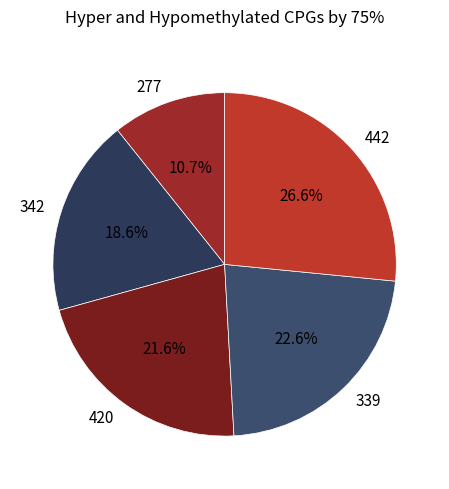

Is 339 the majority of the pie?

No